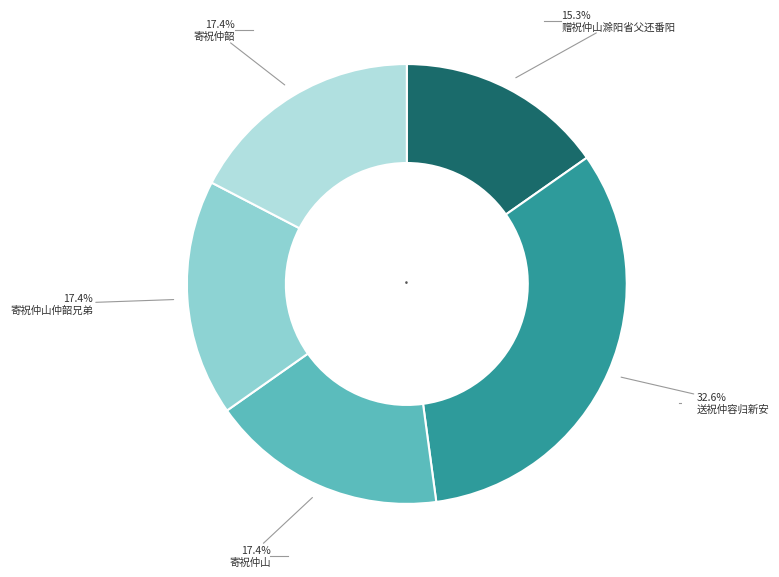

To the nearest percent, what is the average slice percentage?

20%